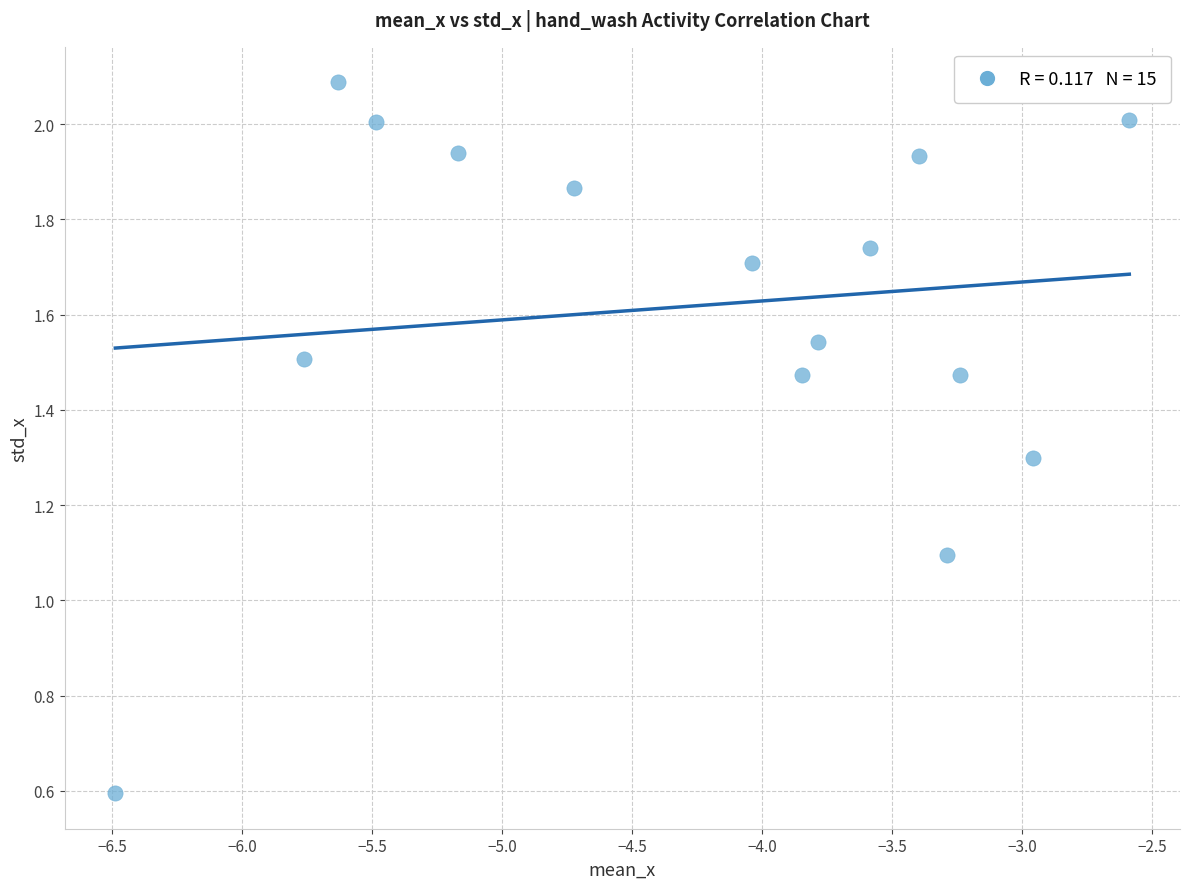

What is the range of X values (max minus min)?

3.9